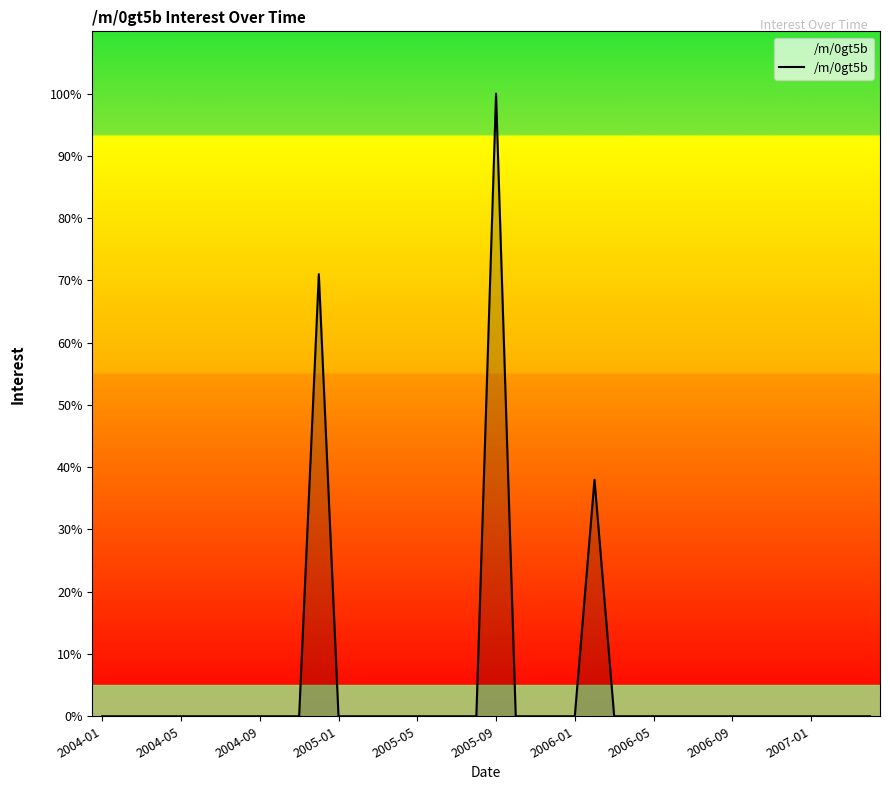

What is the difference between the maximum and minimum values?

100